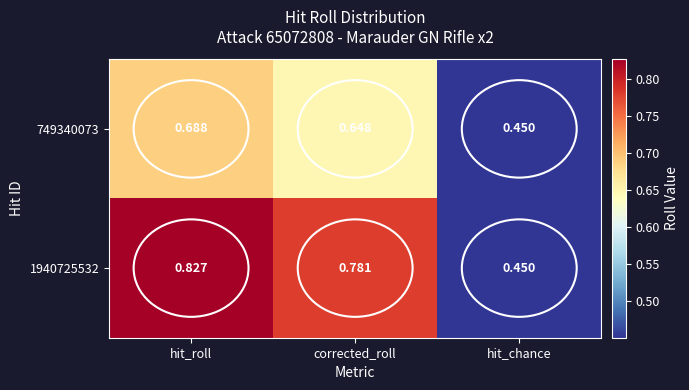

Is the value of 1940725532 at hit_chance greater than the value of 749340073 at corrected_roll?

No